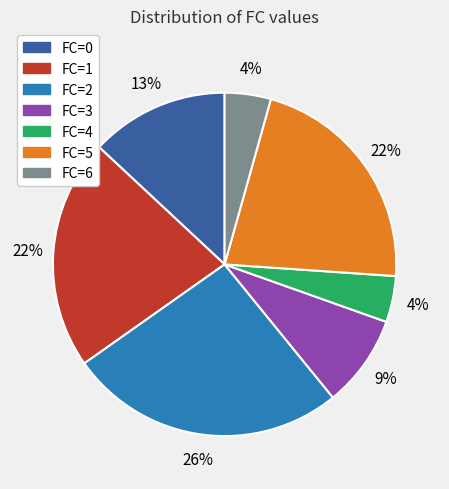

How many segments does this pie chart have?

7